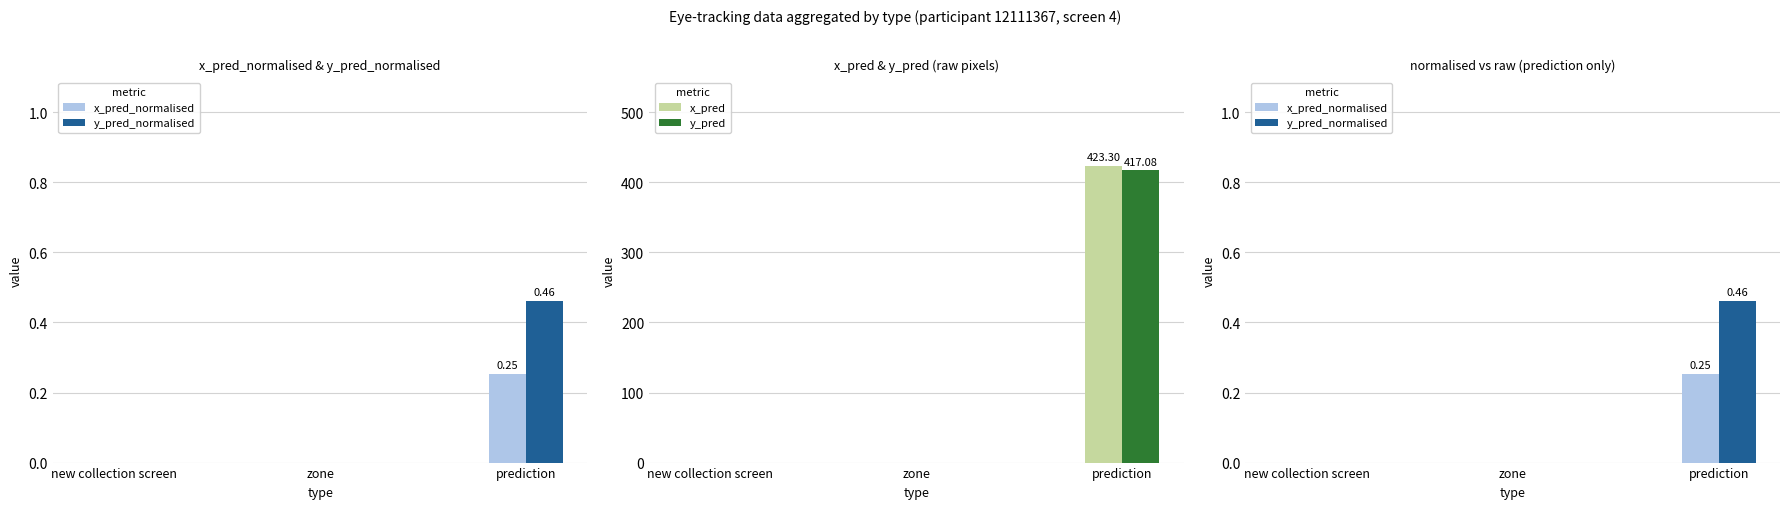

What position from the right is zone?

2